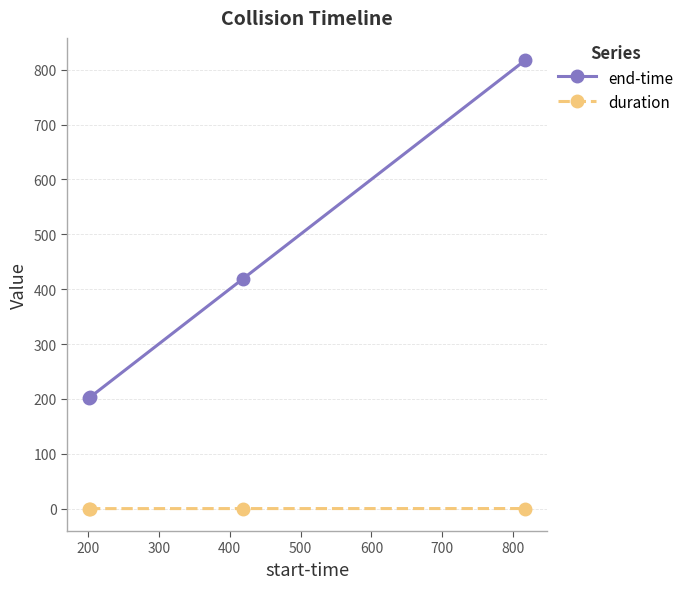

List the series in order of their overall mean, highest first.

end-time, duration